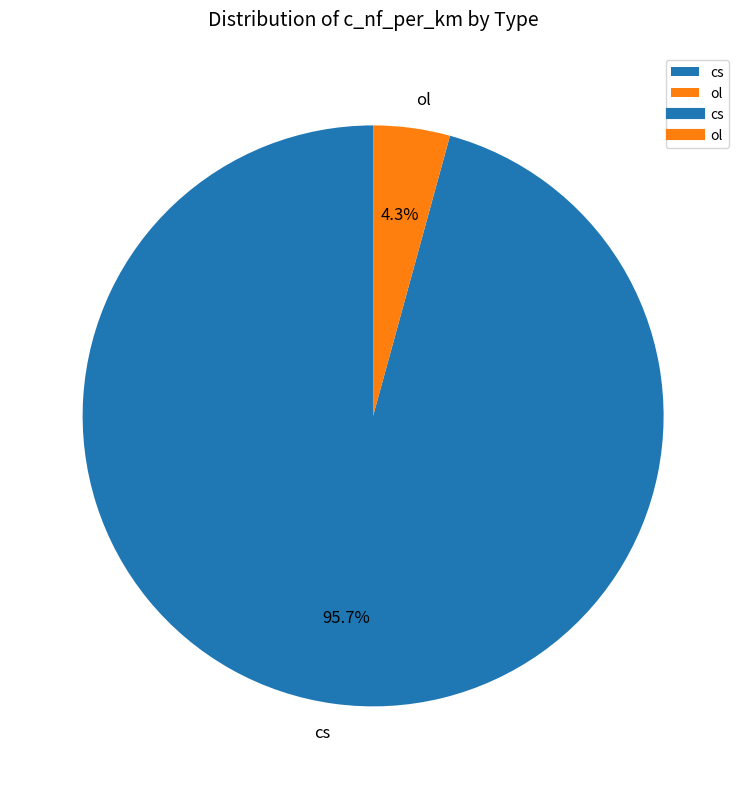

Between cs and ol, which is larger?

cs